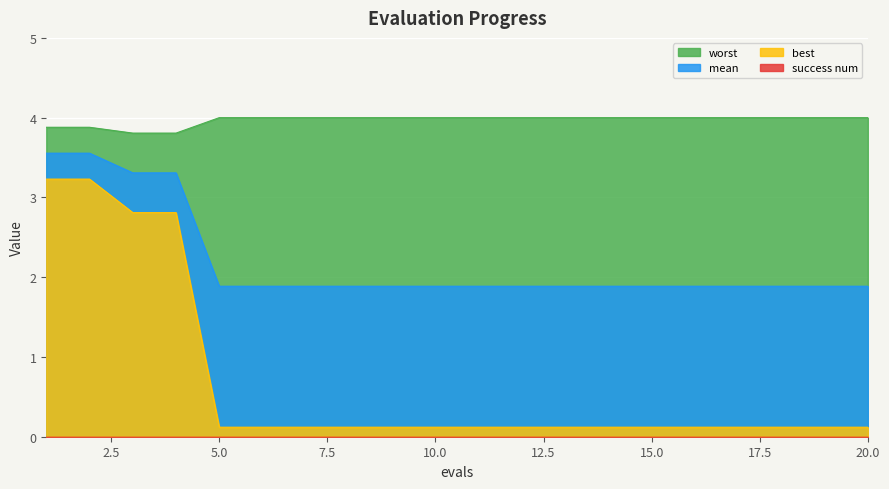

The value of best at 11 is 0.0. True or false?

False